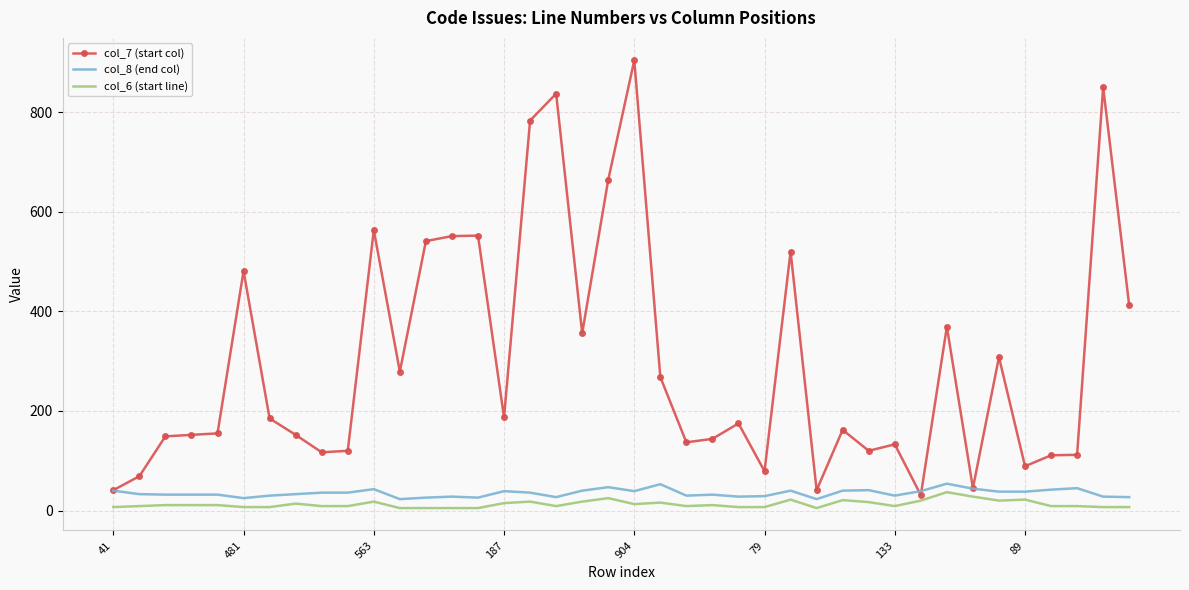

What is the maximum value shown in the chart?

904